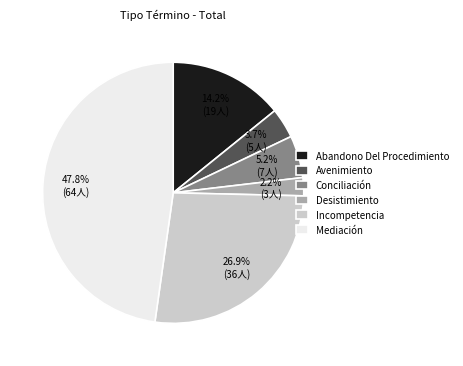

What percentage do Incompetencia and Conciliación together represent?

32.1%